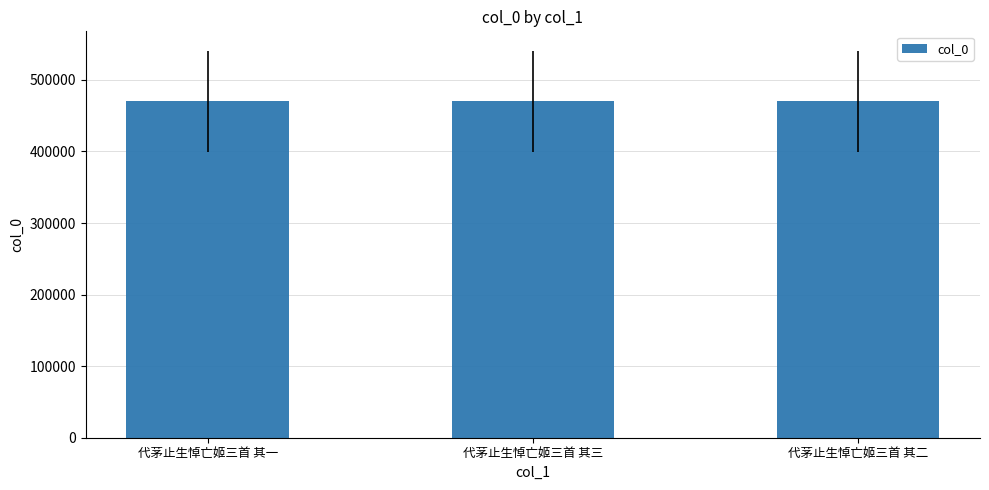

How many values are between 470227 and 470229?

3